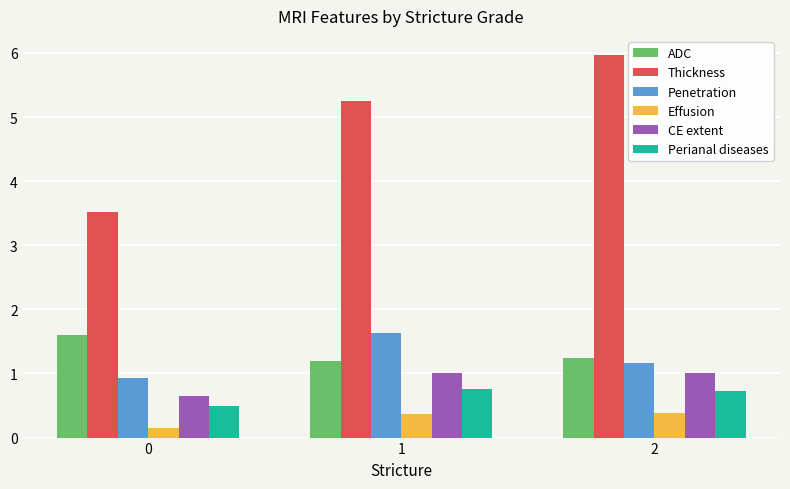

Which series has the largest range (max minus min)?

Thickness